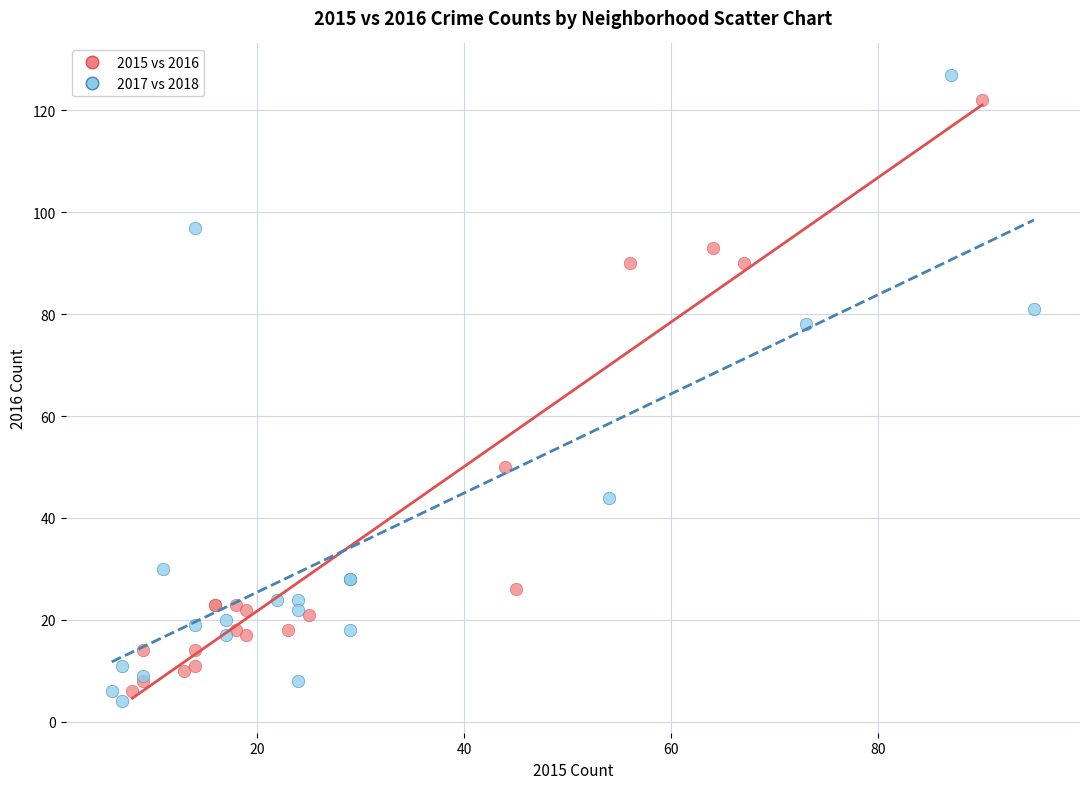

Which series contains the highest Y value?

2017 vs 2018